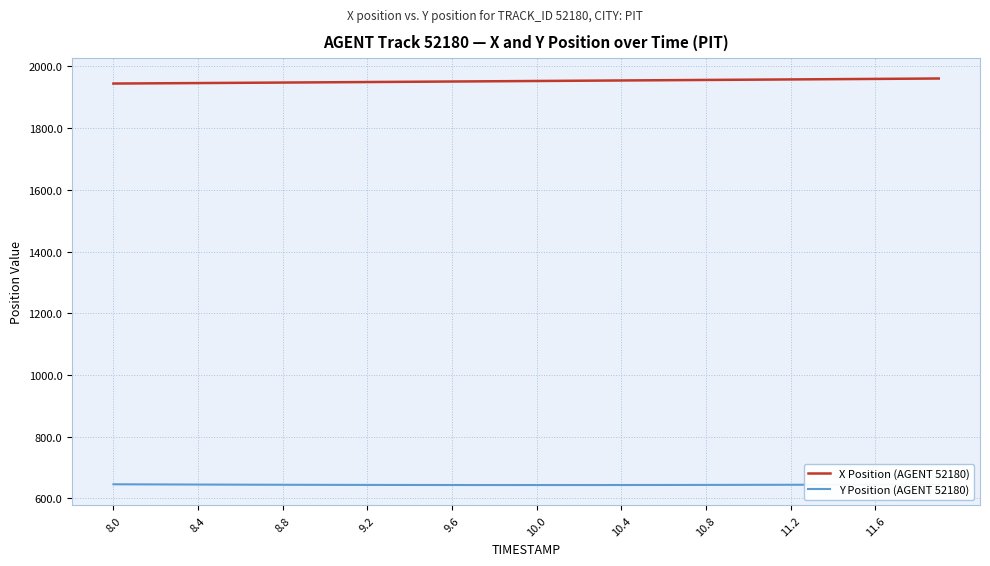

True or false: X Position (AGENT 52180) and Y Position (AGENT 52180) cross at least once.

False